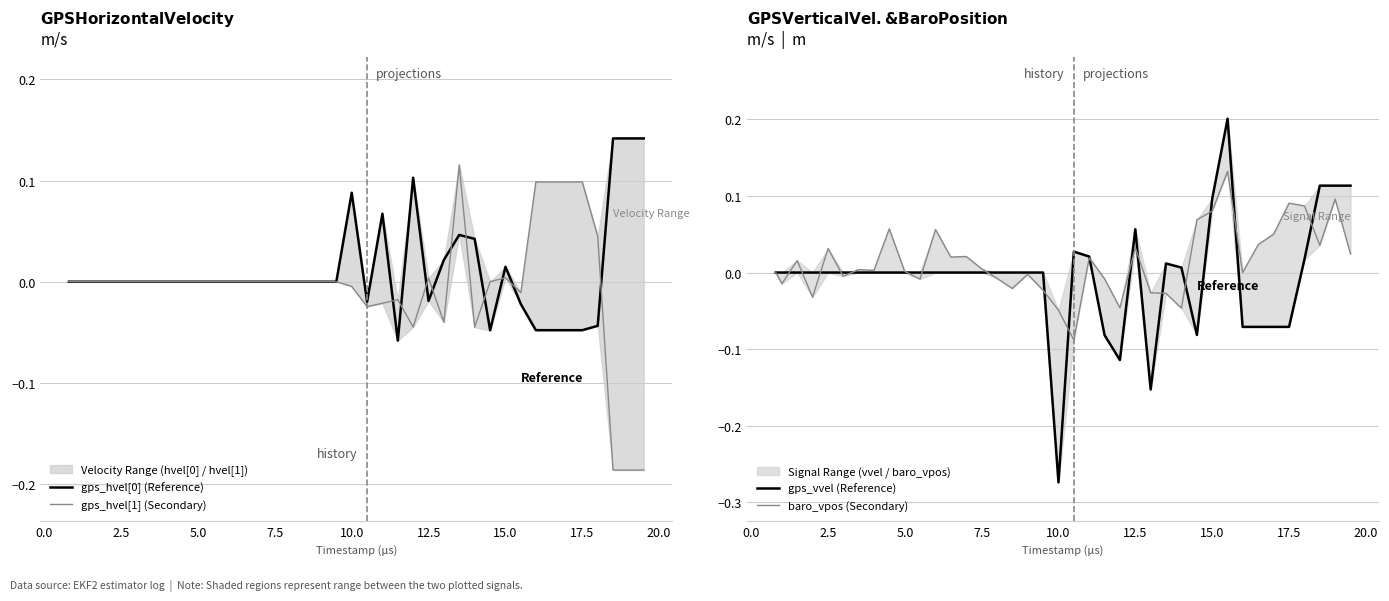

Which series has the widest spread of values?

gps_vvel (Reference)